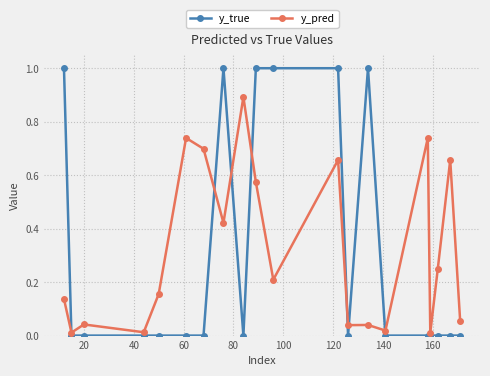

What is the highest value of the y_pred series?

0.9